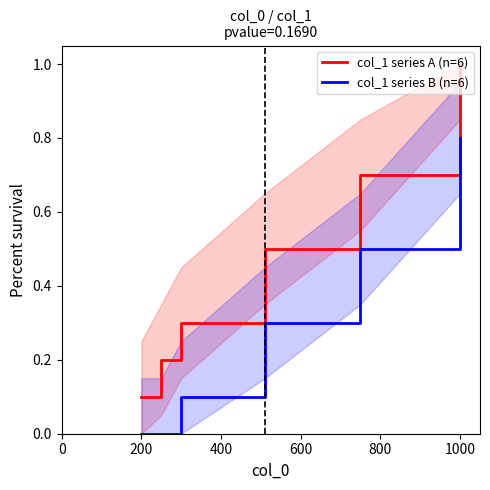

What is the difference between the col_1 series B (n=6) values at 600 and 1000?

0.5